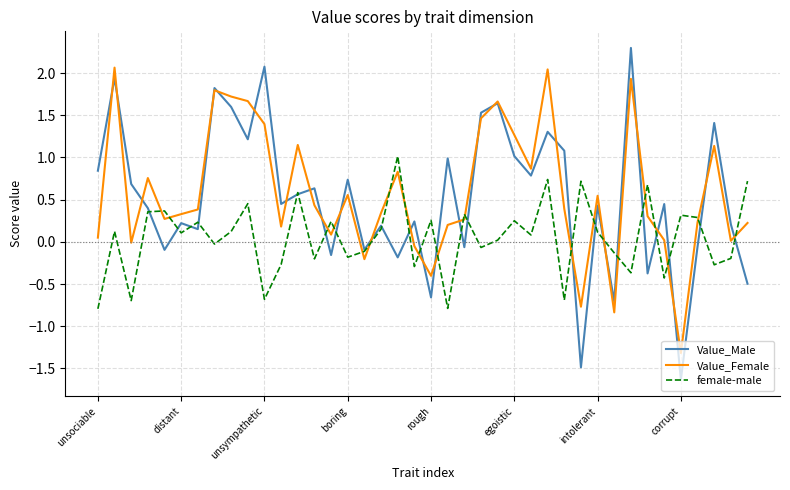

Rank the series by their maximum value, from lowest to highest.

female-male, Value_Female, Value_Male